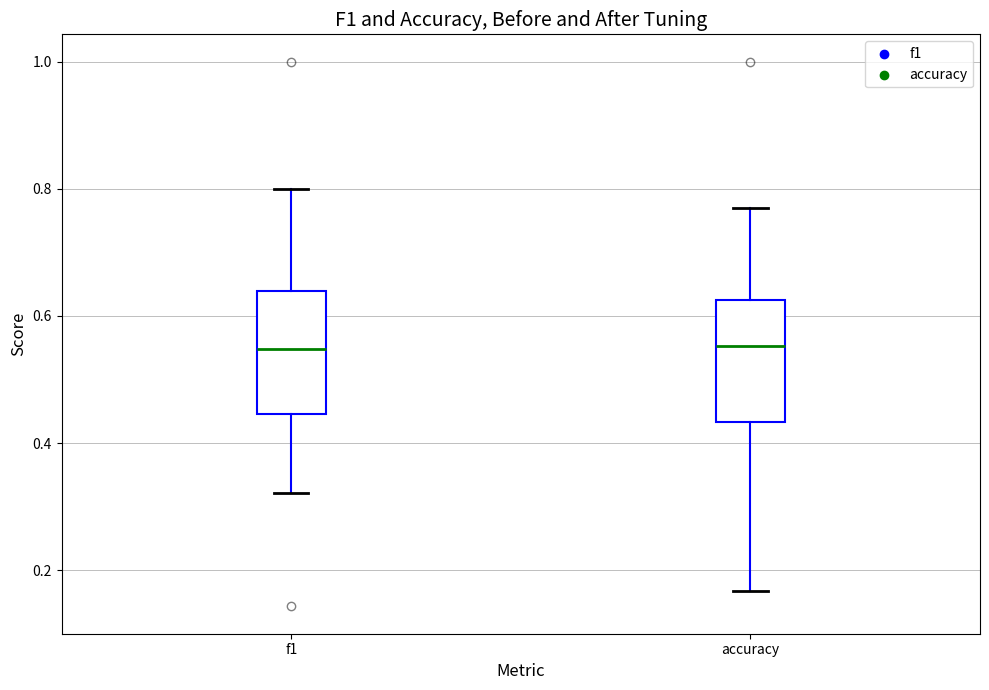

Where is the upper edge of the box for f1 on the y-axis? The values are not printed on the chart, so give them approximately, as read against the axis.

0.64